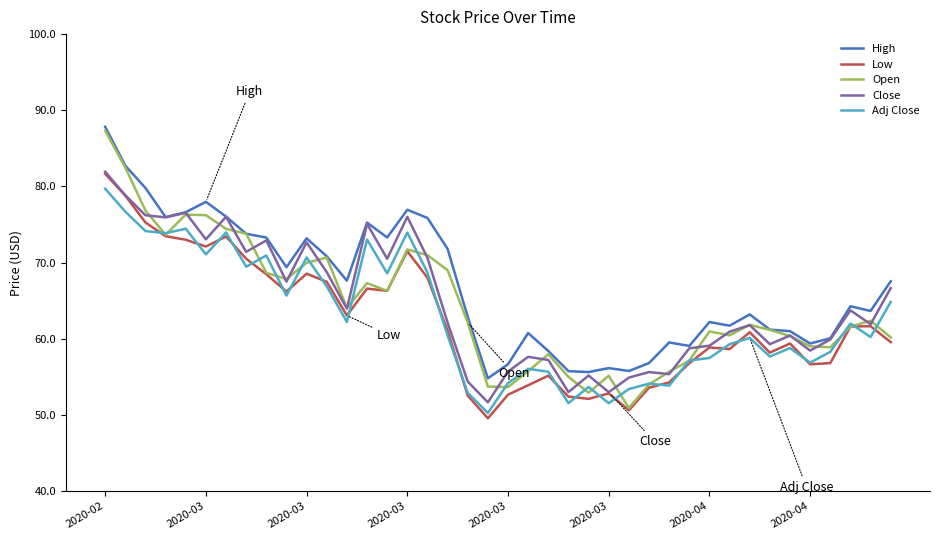

Which series has the widest spread of values?

Open